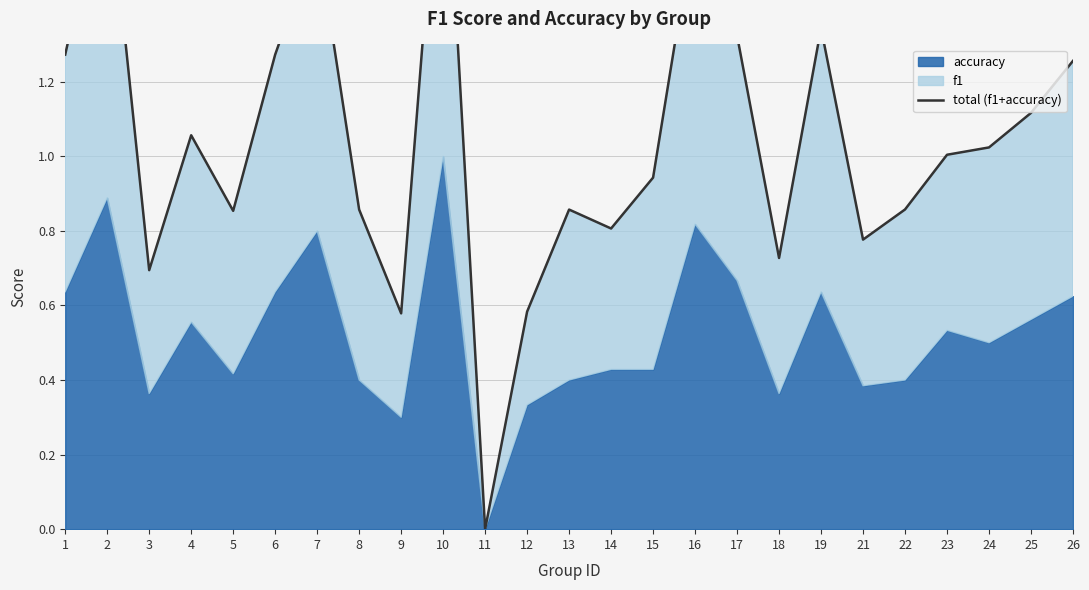

How many lines are shown in the chart?

1